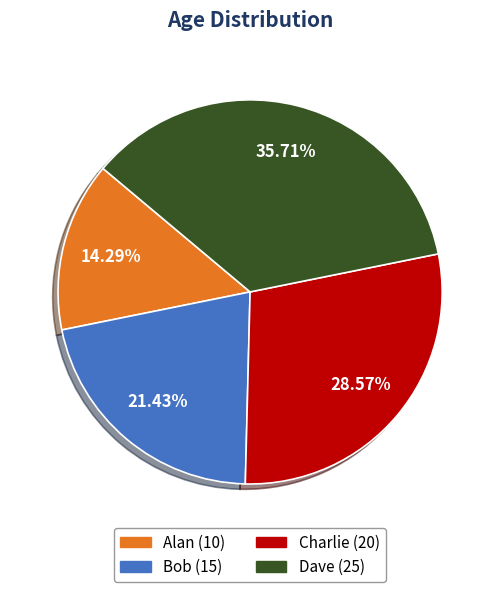

To the nearest percent, what is the combined percentage of Alan and Charlie?

43%